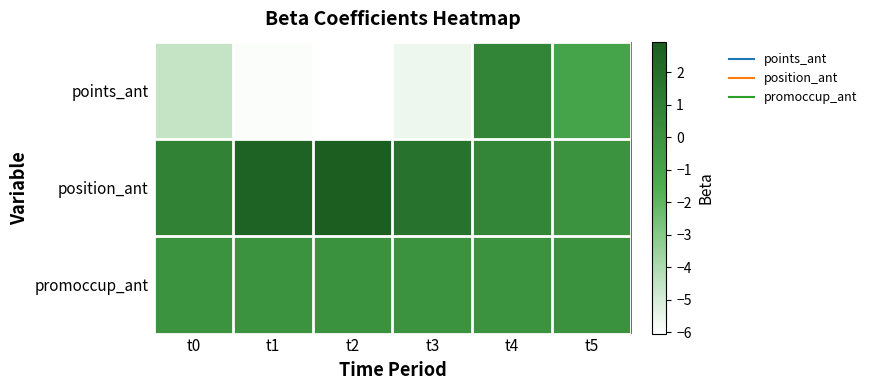

At which category is the sum across all series the highest?

t4